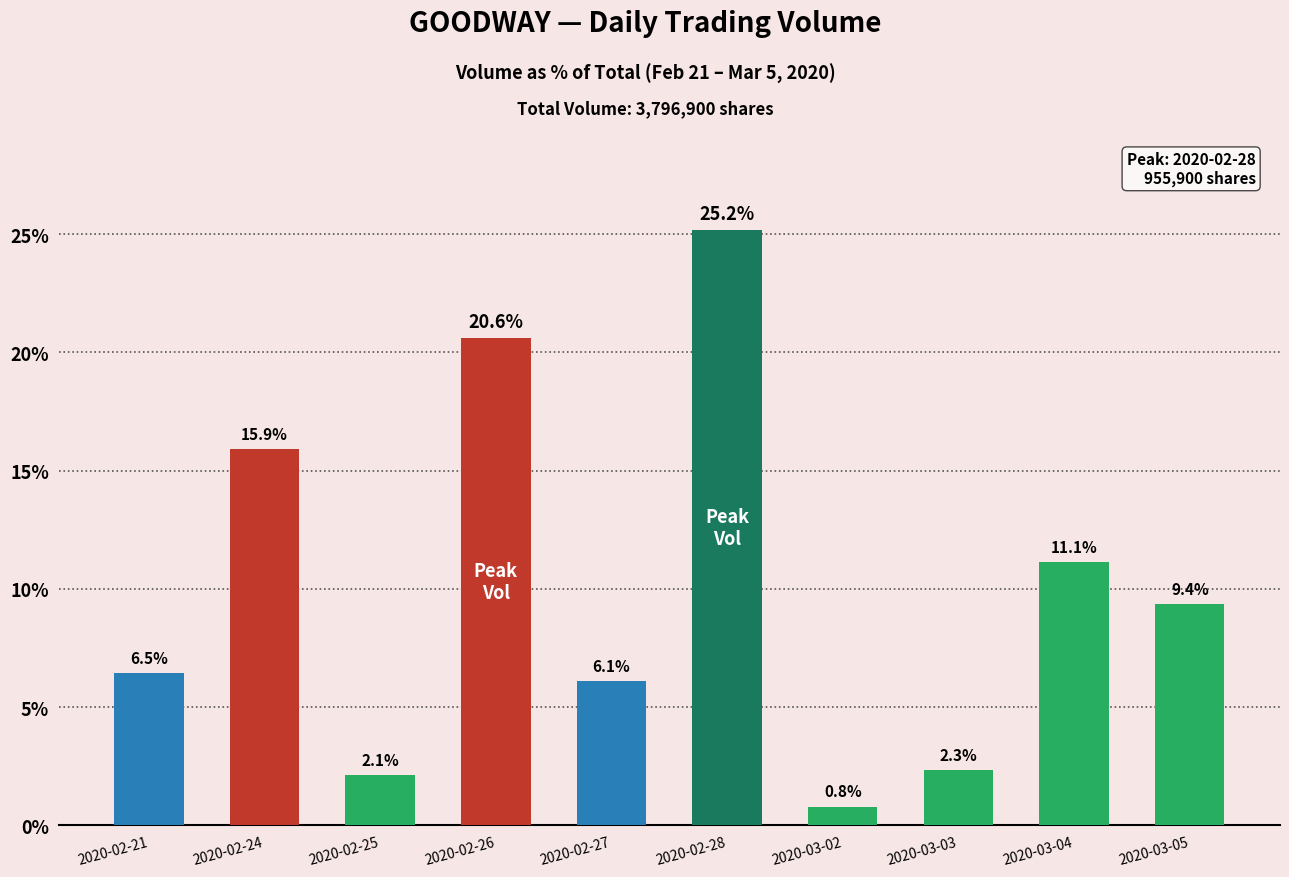

What is the difference between the values at 2020-02-26 and 2020-03-02?

19.8